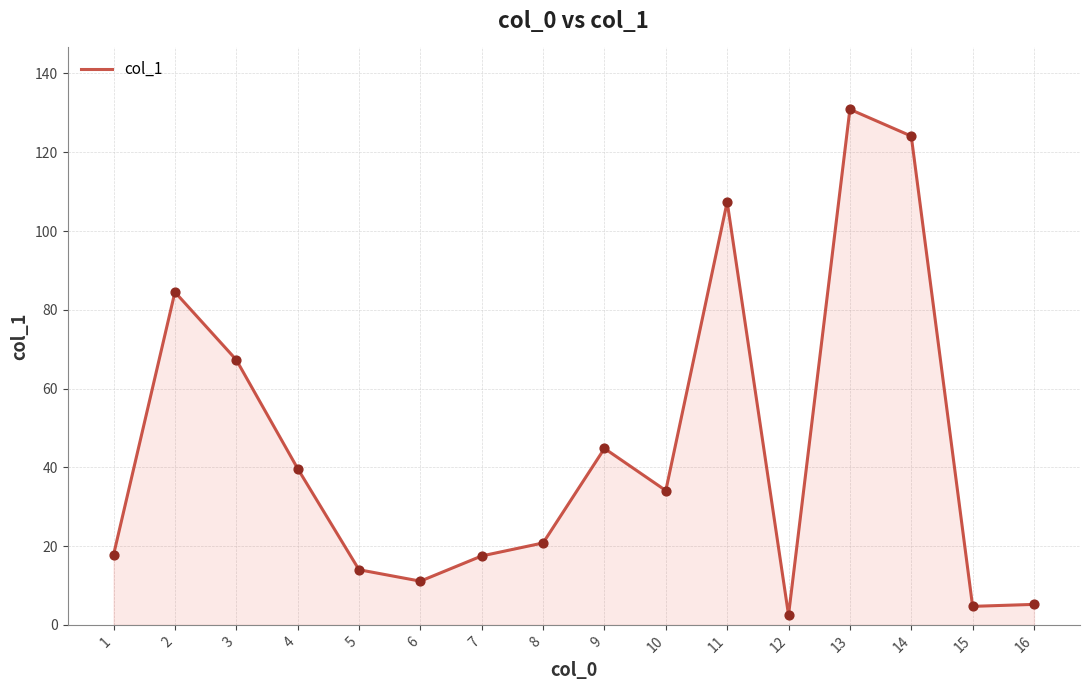

What is the change in value from 11 to 13?

+23.5